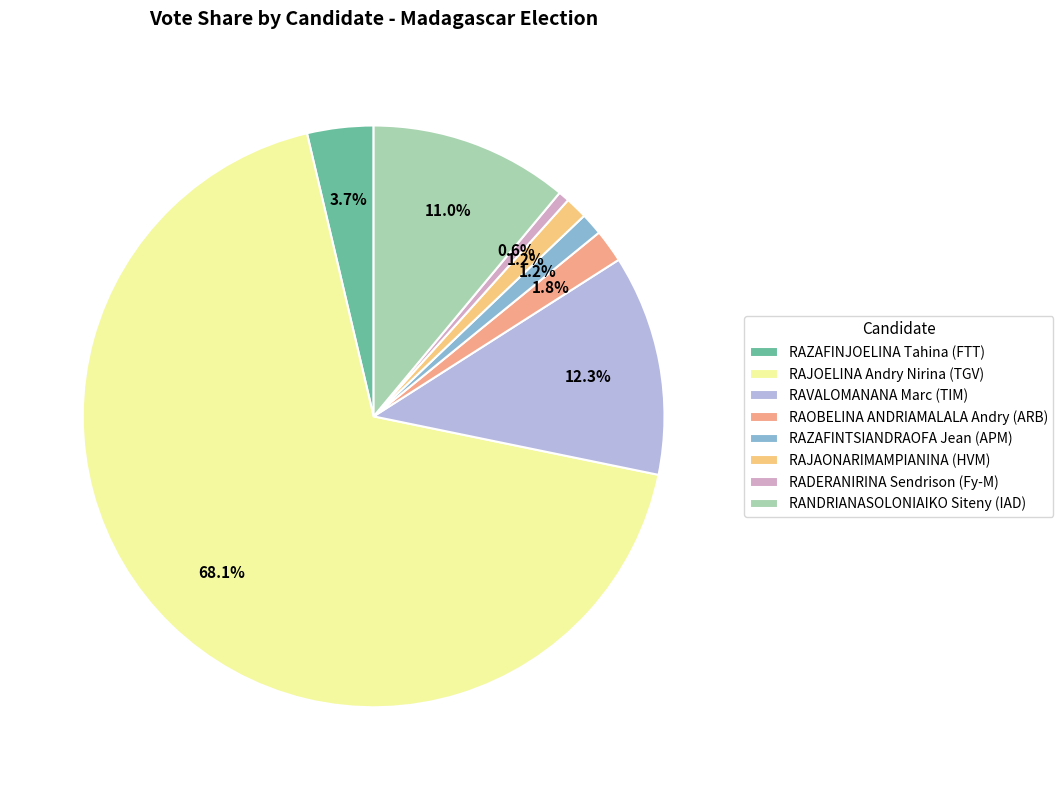

To the nearest percent, what portion does RAZAFINTSIANDRAOFA Jean (APM) represent?

1%